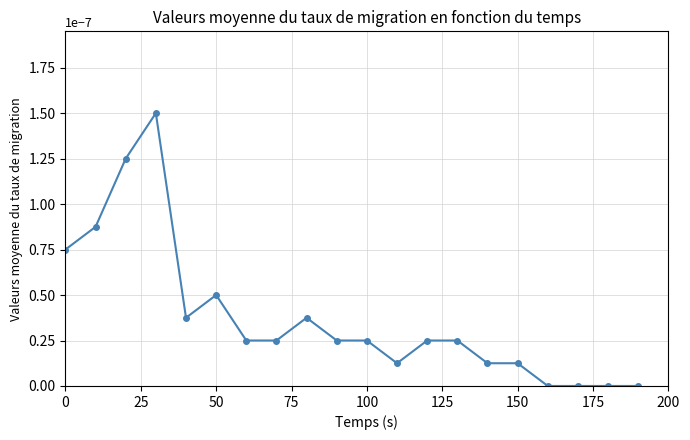

How many categories are shown in the chart?

20